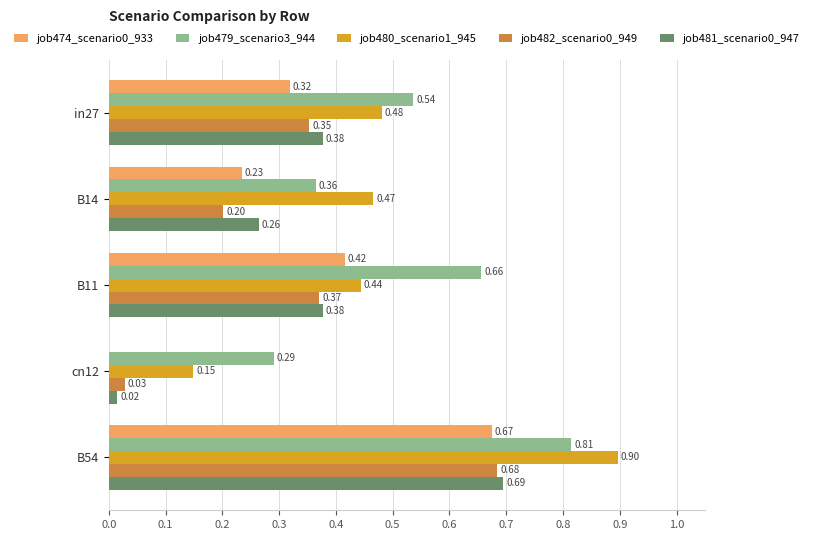

At which category does the chart reach its peak across all series?

B54